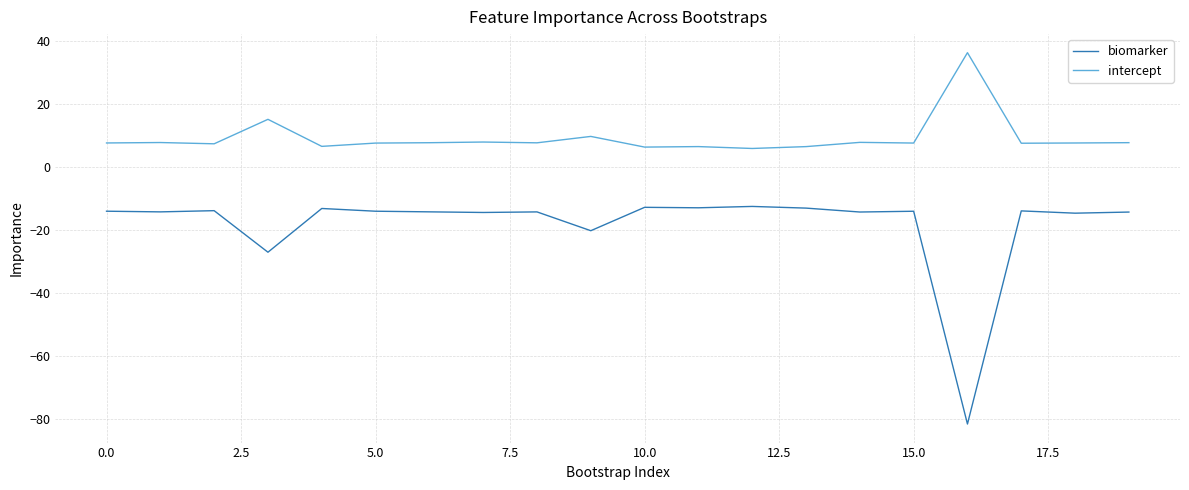

What is the minimum value for intercept?

5.8